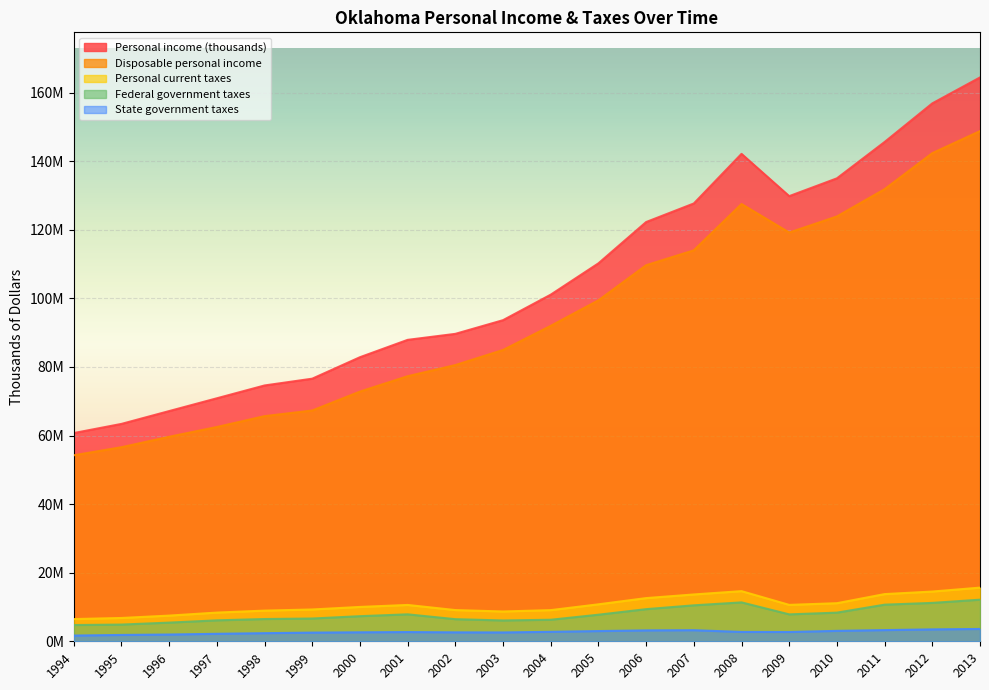

How many interior local peaks does the Disposable personal income series have?

1